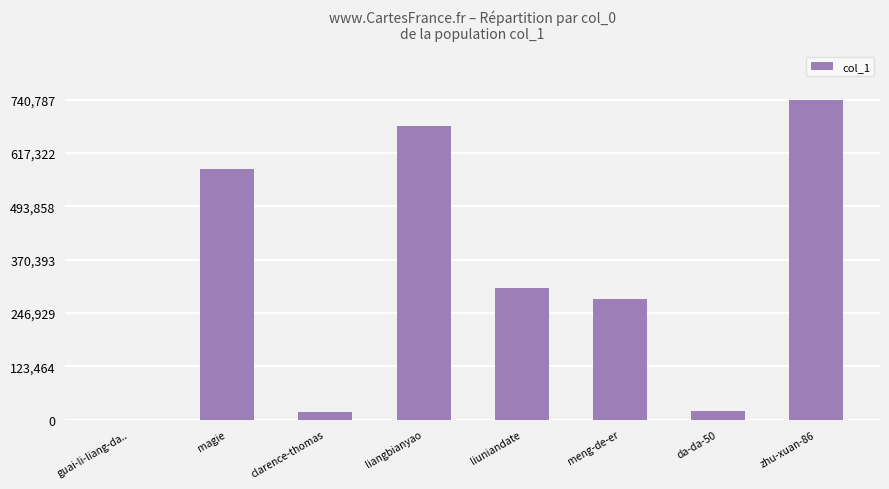

What is the difference between the values at clarence-thomas and liangbianyao?

662868